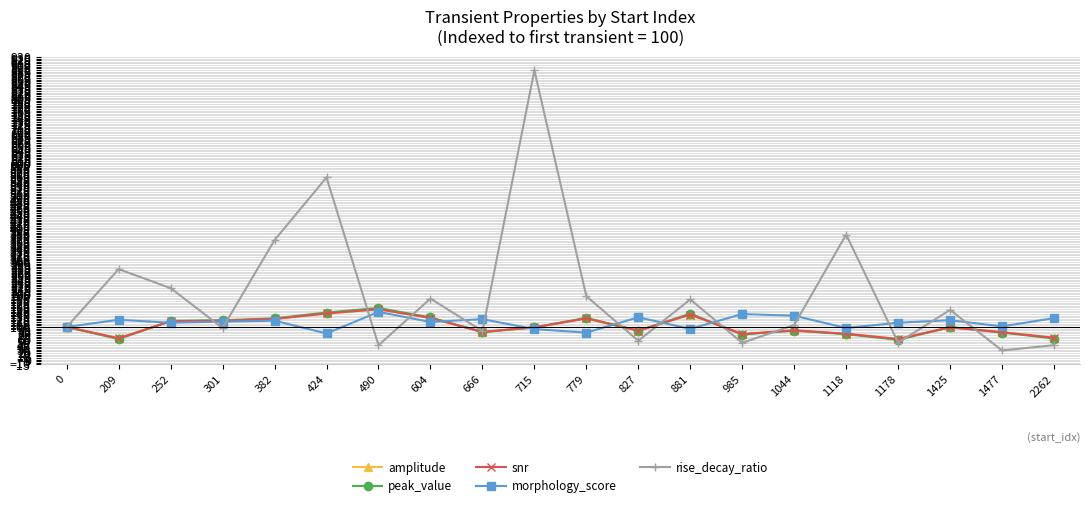

Which series has the largest range (max minus min)?

rise_decay_ratio